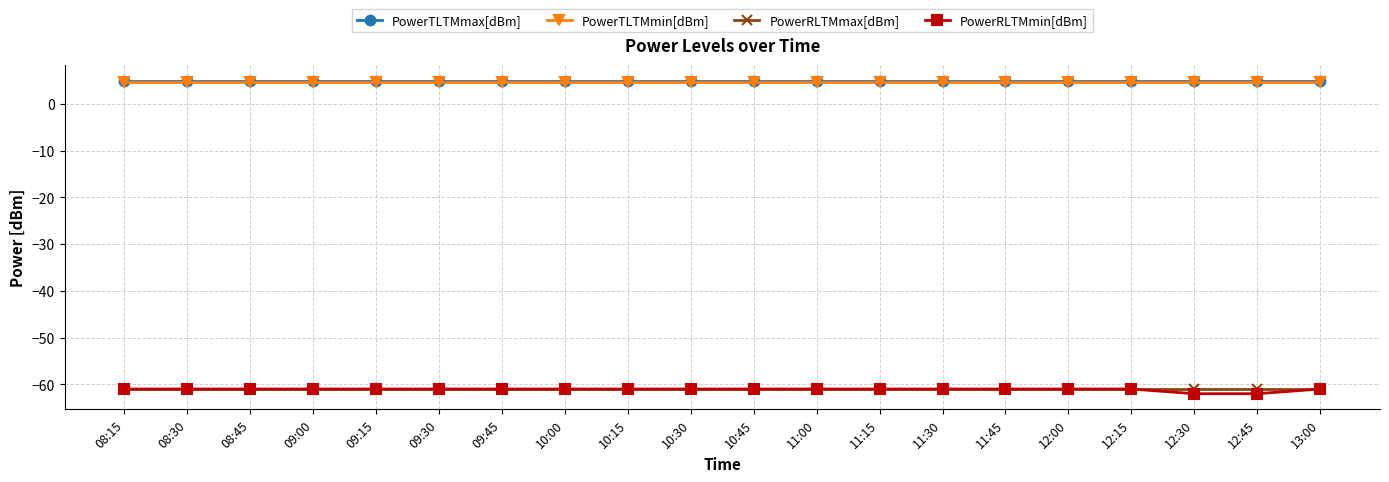

What is the approximate value of PowerTLTMmin[dBm] at 10:45?

4.8